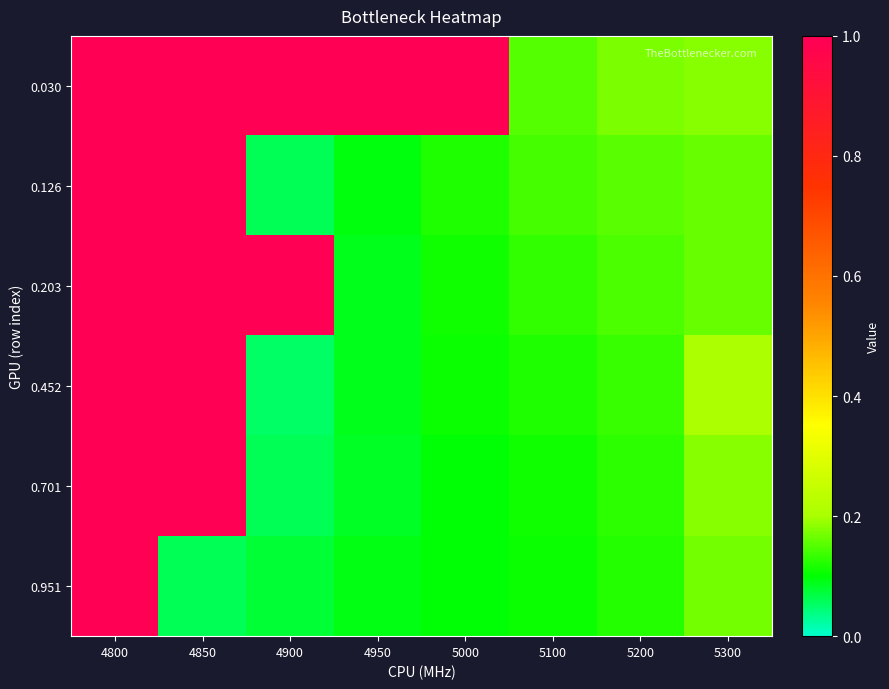

At how many categories does at least one series exceed 0?

8